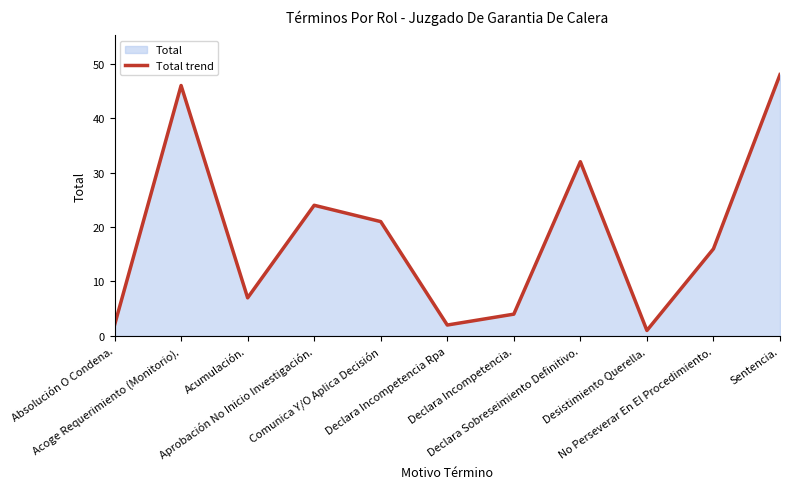

Which has a higher value, No Perseverar En El Procedimiento. or Declara Incompetencia.?

No Perseverar En El Procedimiento.